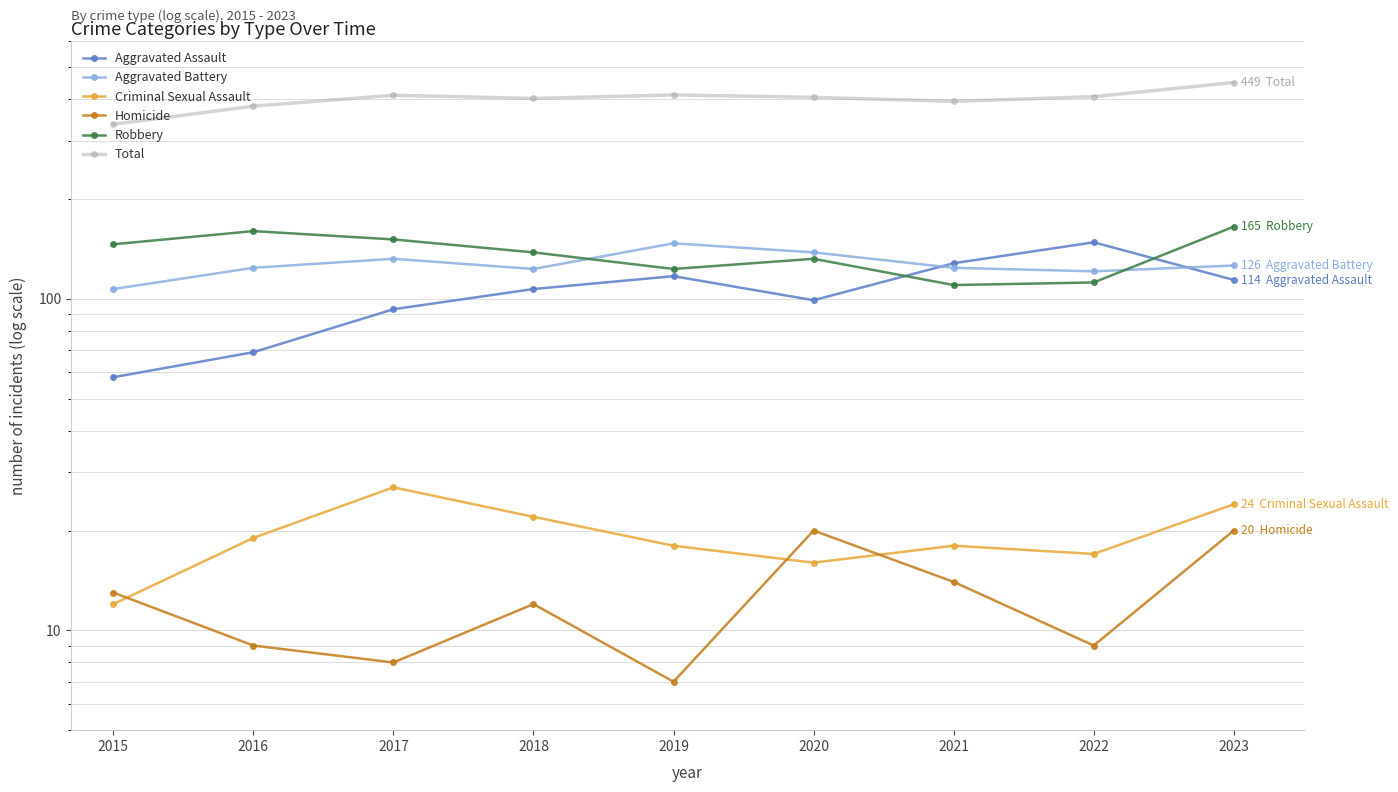

How many values in the Homicide series exceed 12?

4